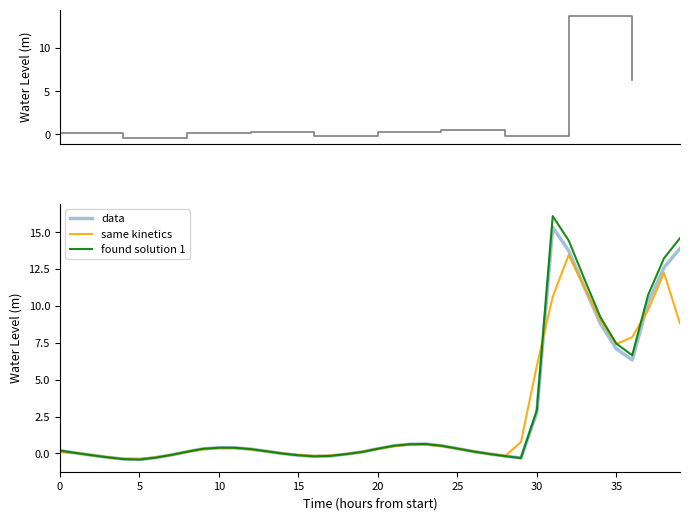

How many positive values are there?

26